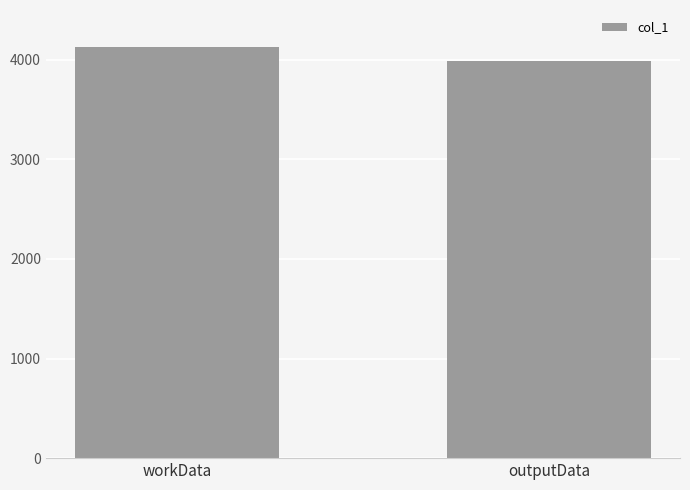

What is the greatest value displayed?

4133